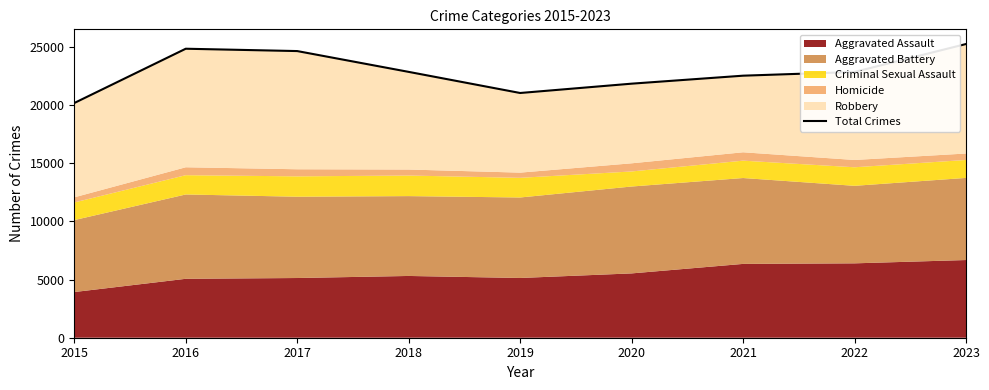

Reading left to right, extract all data points from this chart.

20177	24844	24643	22854	21039	21840	22527	22849	25249